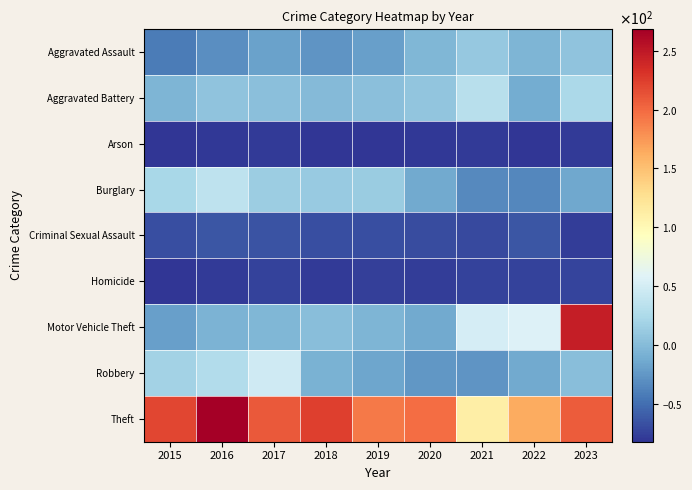

How many distinct data groups are displayed?

9